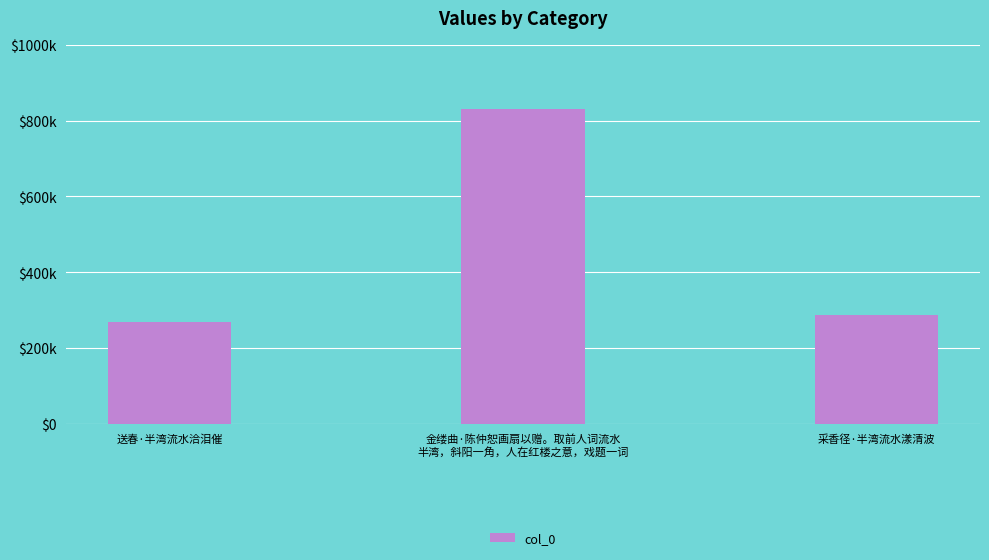

What is the ratio of the value at 金缕曲·陈仲恕画扇以赠。取前人词流水
半湾，斜阳一角，人在红楼之意，戏题一词 to the value at 采香径·半湾流水漾清波?

2.9